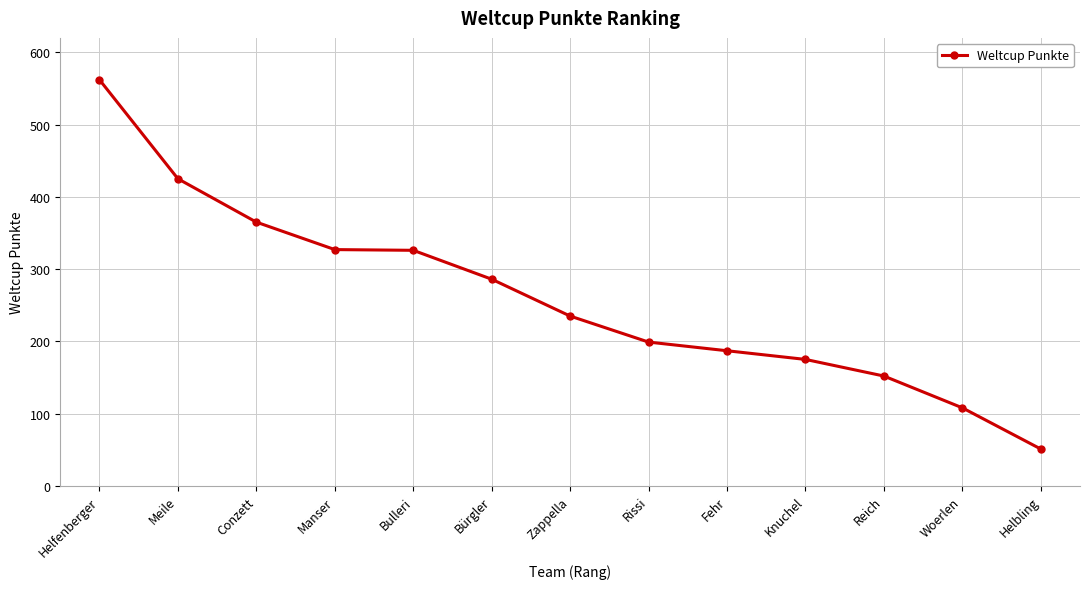

What is the minimum value shown in the chart?

51